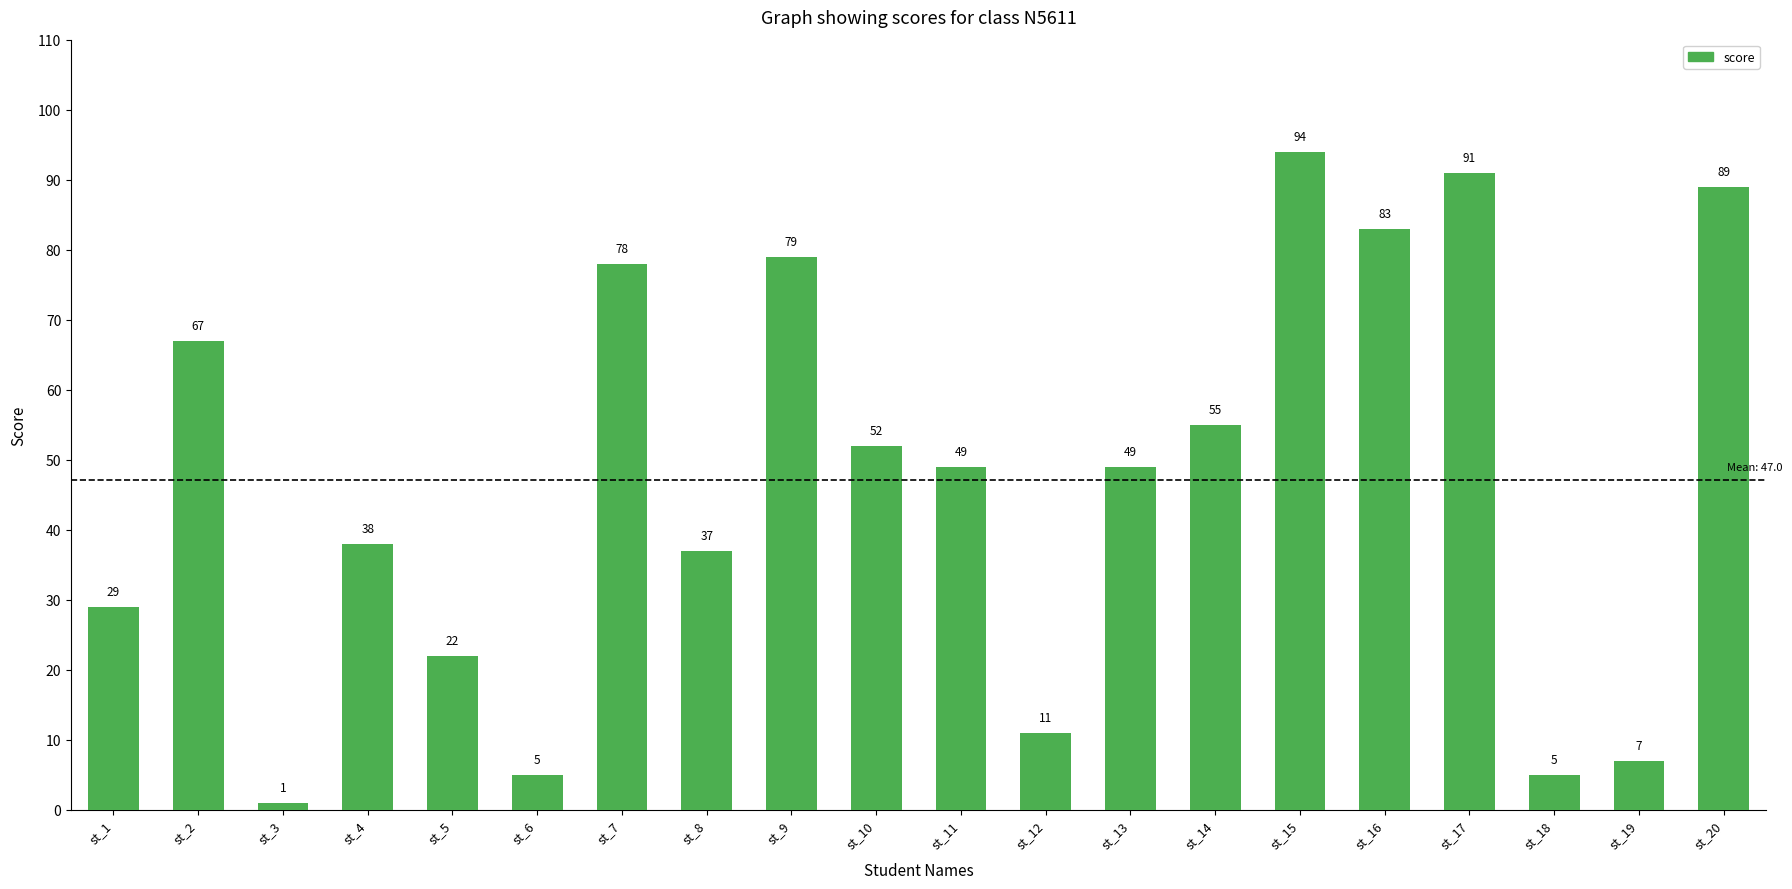

What is the difference between the maximum and second lowest values?

89